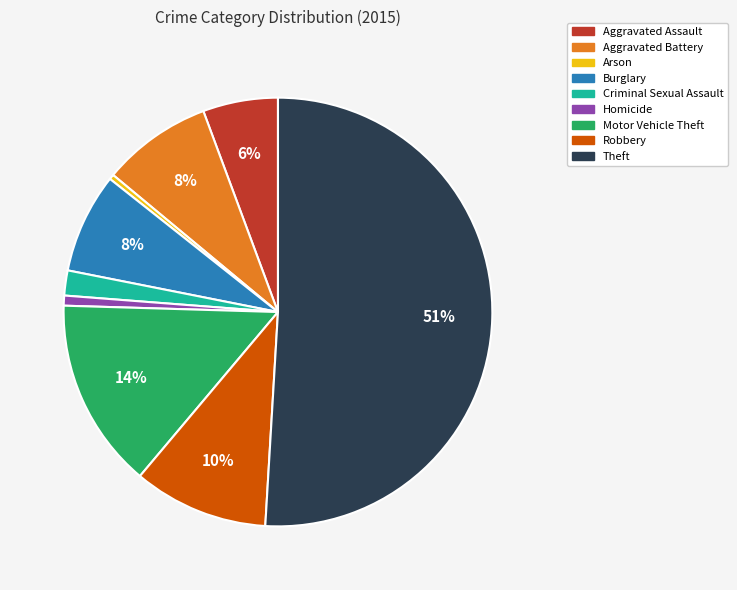

How many segments does this pie chart have?

9